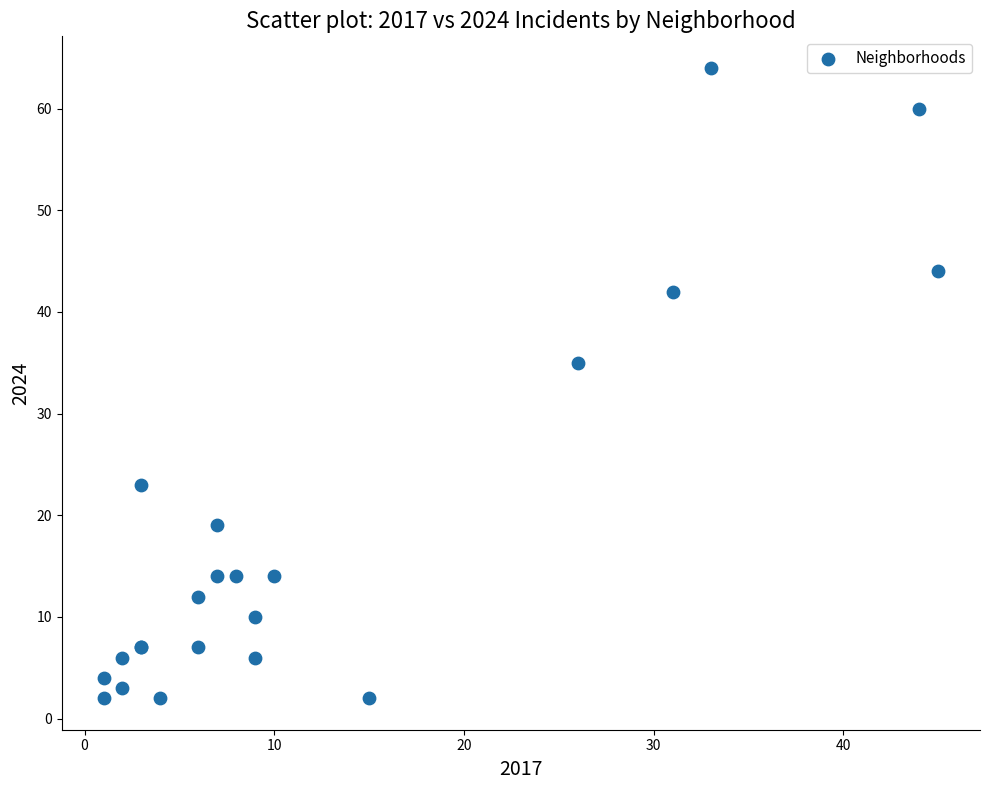

What Y value in the scatter plot is closest to 33?

35